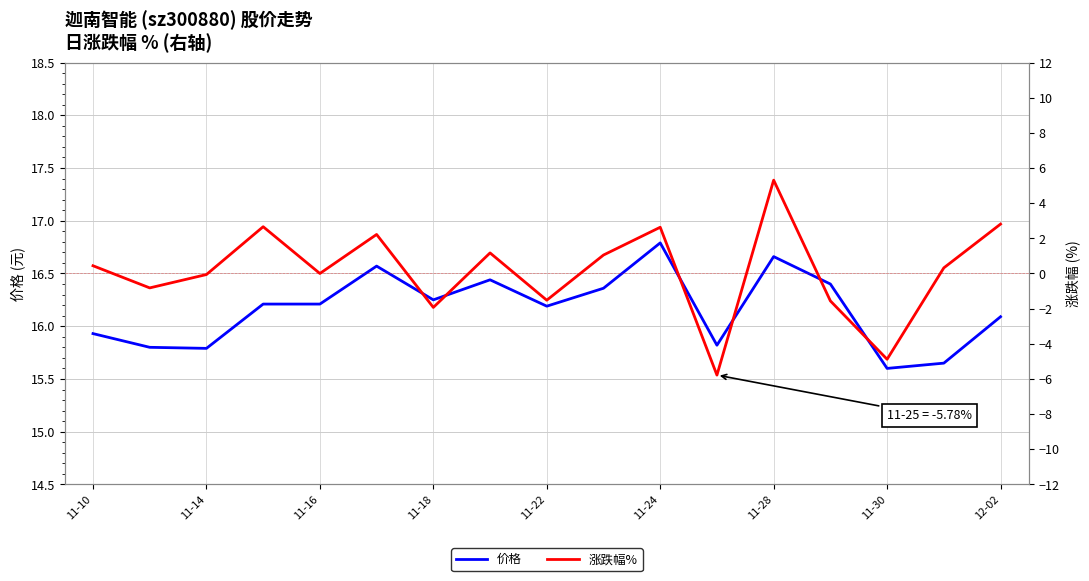

What is the total value across all series at 11-10?

16.4